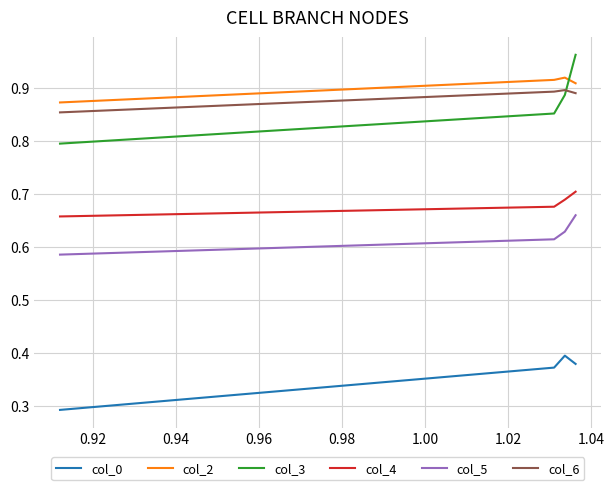

Does the chart display data point markers on the line(s)?

No